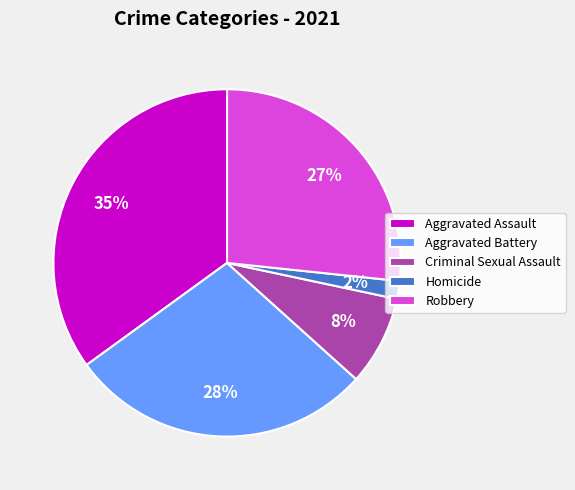

The Homicide slice represents 7% of the pie. True or false?

False